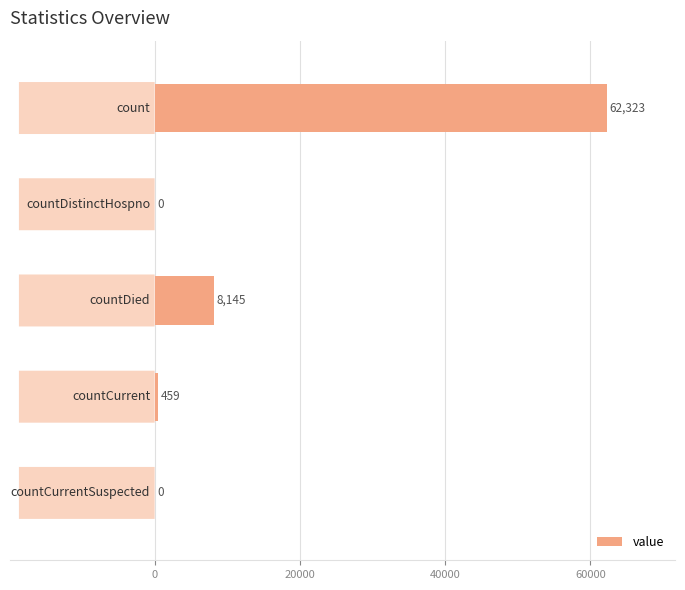

What is the sum of all values?

70927